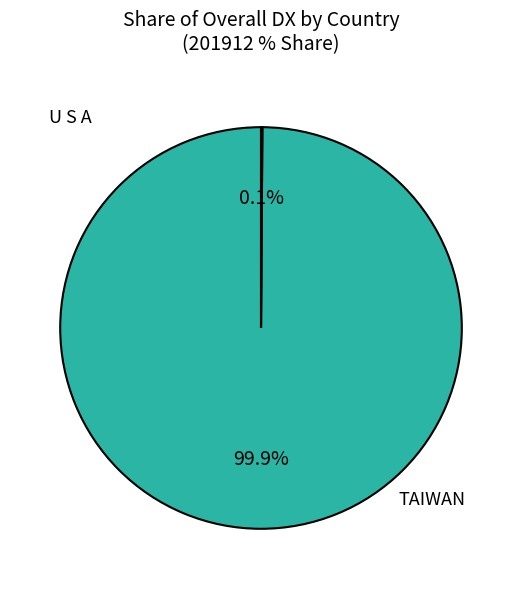

To the nearest percent, what is the difference between the largest and smallest slice percentages?

100%